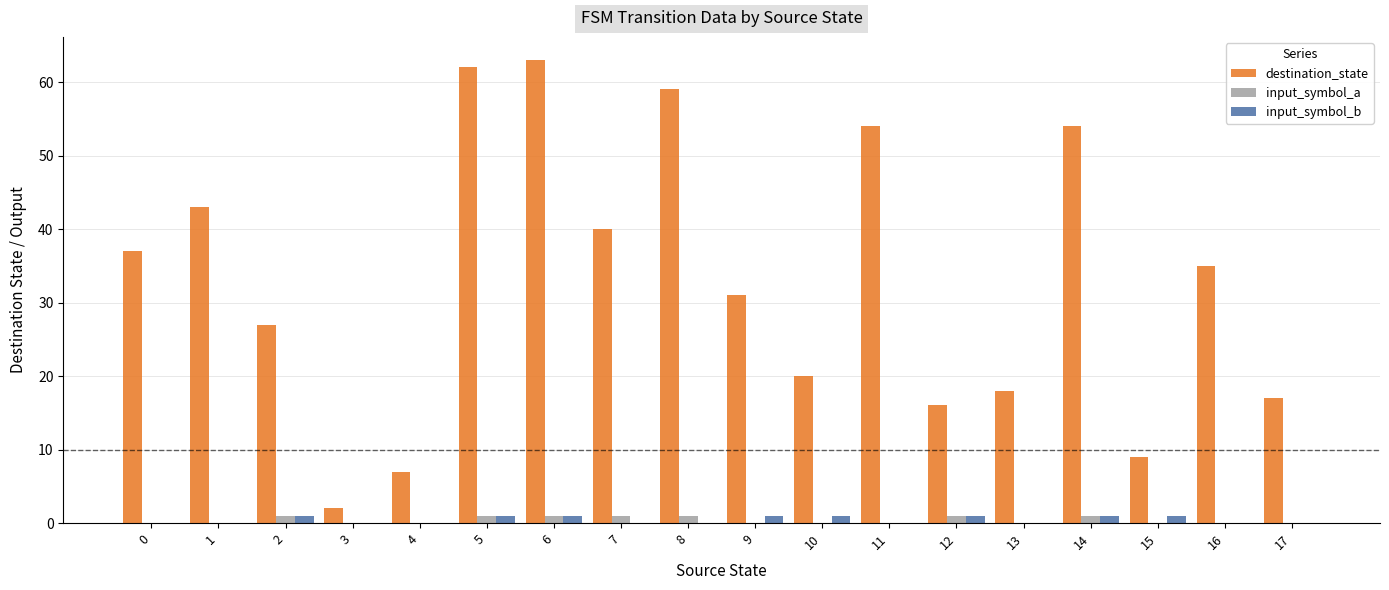

What is the total value across all series at 11?

54